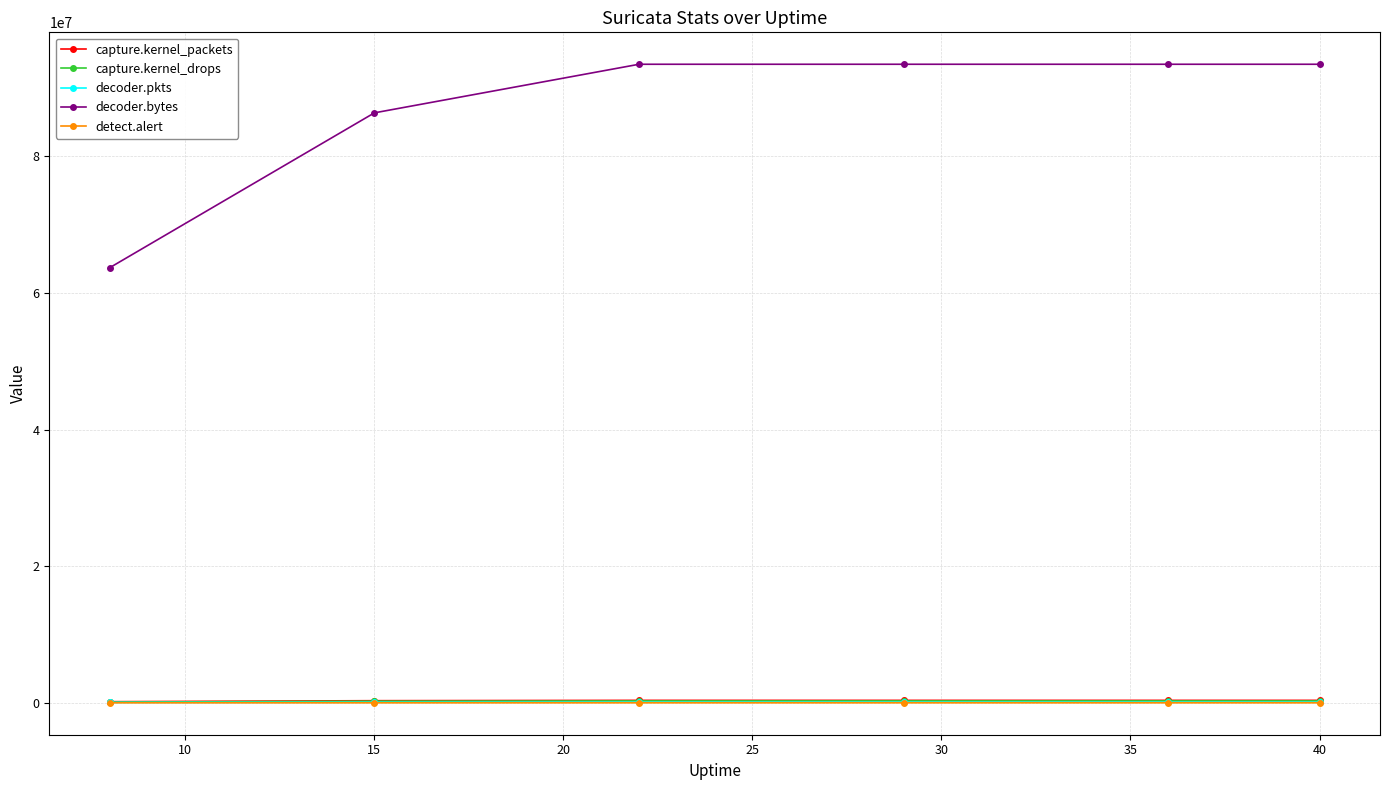

Is this an area chart (filled region under the line)?

No